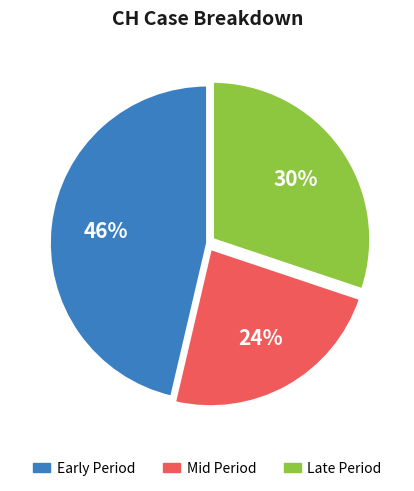

Does Mid Period represent more than half of the total?

No